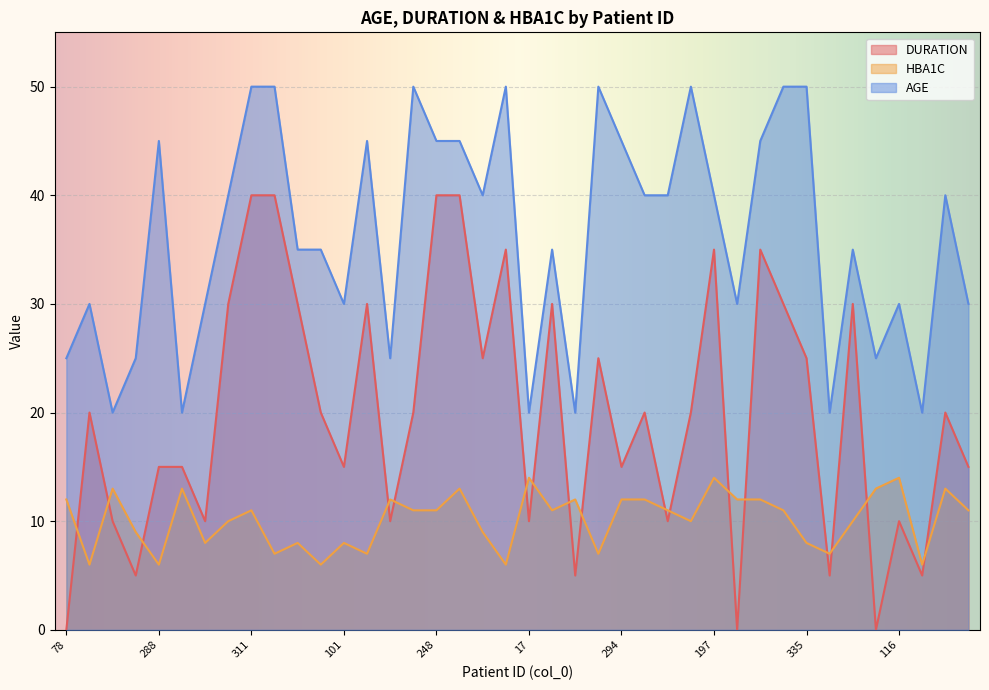

Reading right to left, what are all the values shown in this chart?

DURATION: 15	20	5	10	0	30	5	25	30	35	0	35	20	10	20	15	25	5	30	10	35	25	40	40	20	10	30	15	20	30	40	40	30	10	15	15	5	10	20	0
HBA1C: 11	13	6	14	13	10	7	8	11	12	12	14	10	11	12	12	7	12	11	14	6	9	13	11	11	12	7	8	6	8	7	11	10	8	13	6	9	13	6	12
AGE: 30	40	20	30	25	35	20	50	50	45	30	40	50	40	40	45	50	20	35	20	50	40	45	45	50	25	45	30	35	35	50	50	40	30	20	45	25	20	30	25